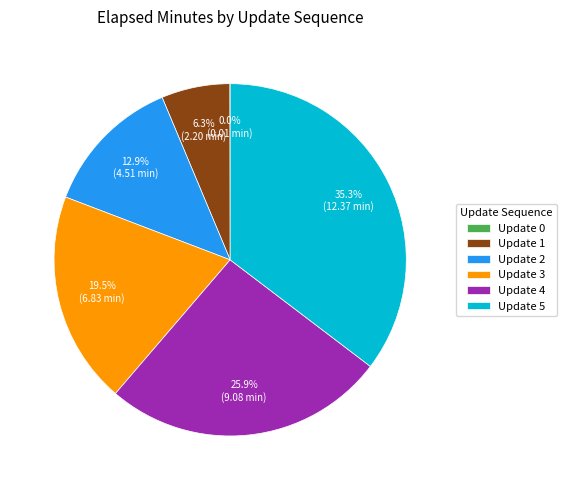

Which has a higher value, Update 4 or Update 1?

Update 4